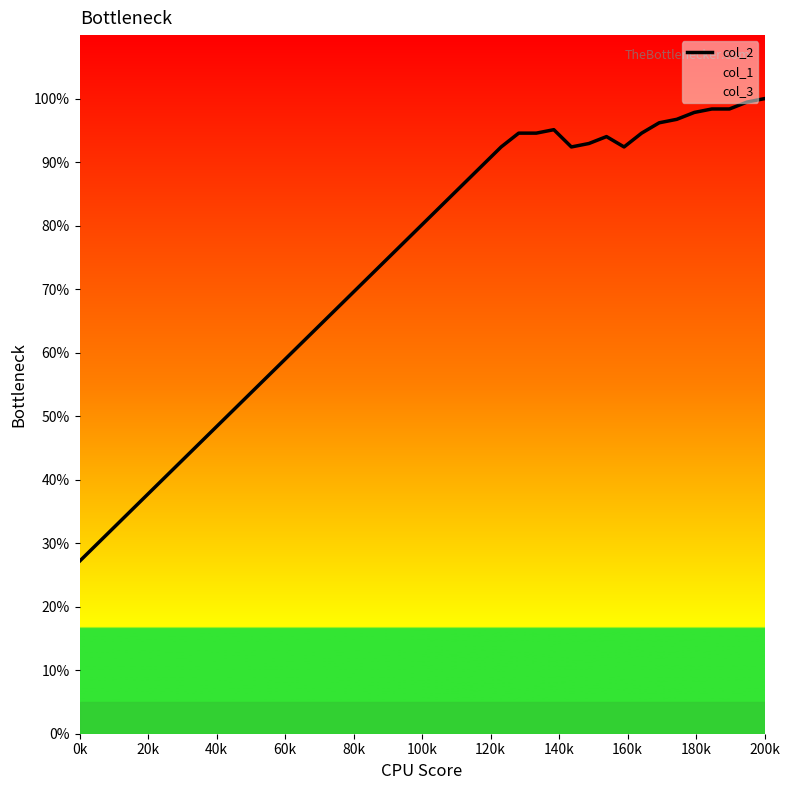

True or false: col_2 has a value of 27.2 at 0k.

True